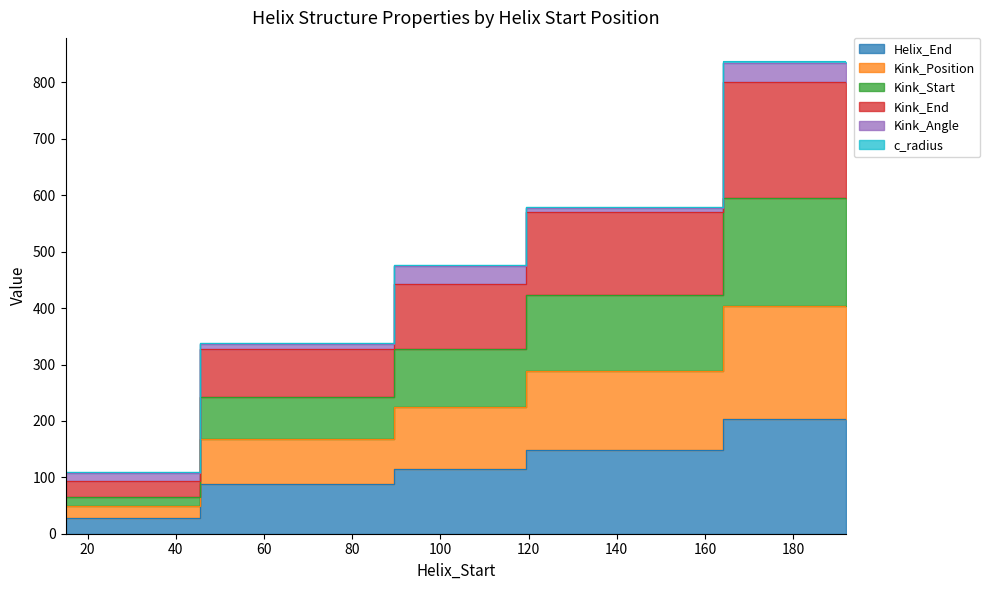

At how many categories does at least one series exceed 223?

4